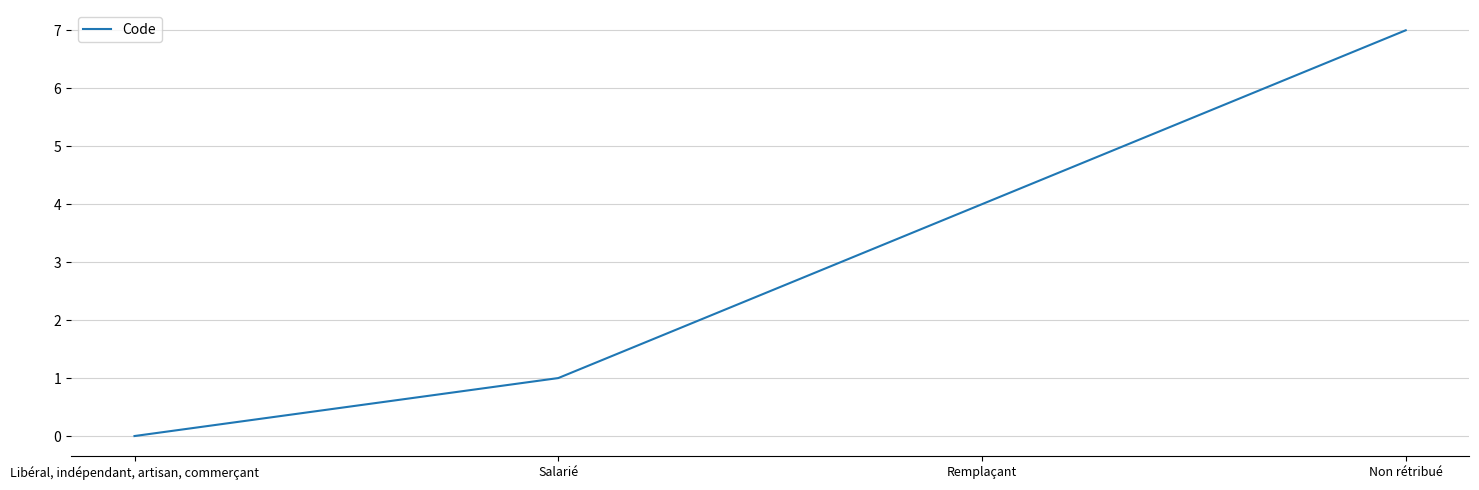

Count the values in the range 1 to 7.

3